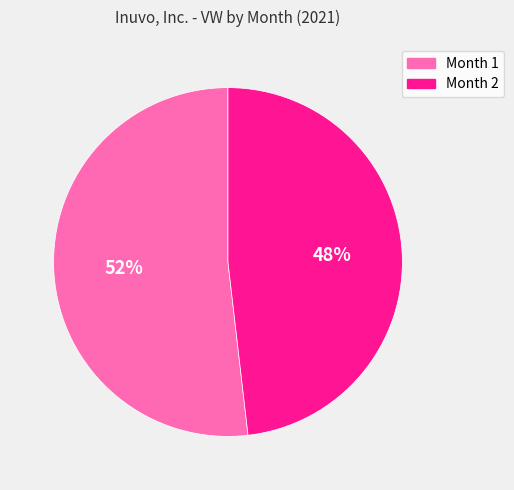

Approximately how many times larger is the value at Month 2 compared to Month 1?

0.9